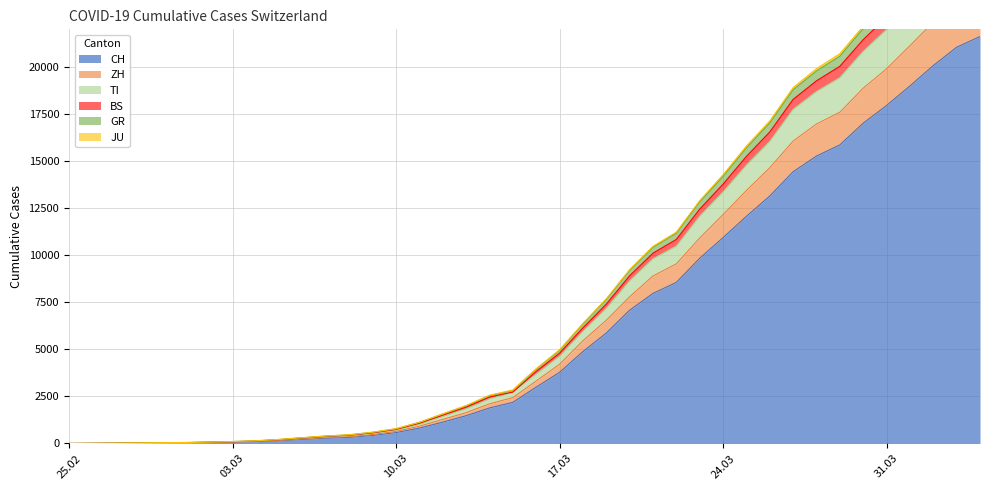

What is the highest value of the ZH series?

24078